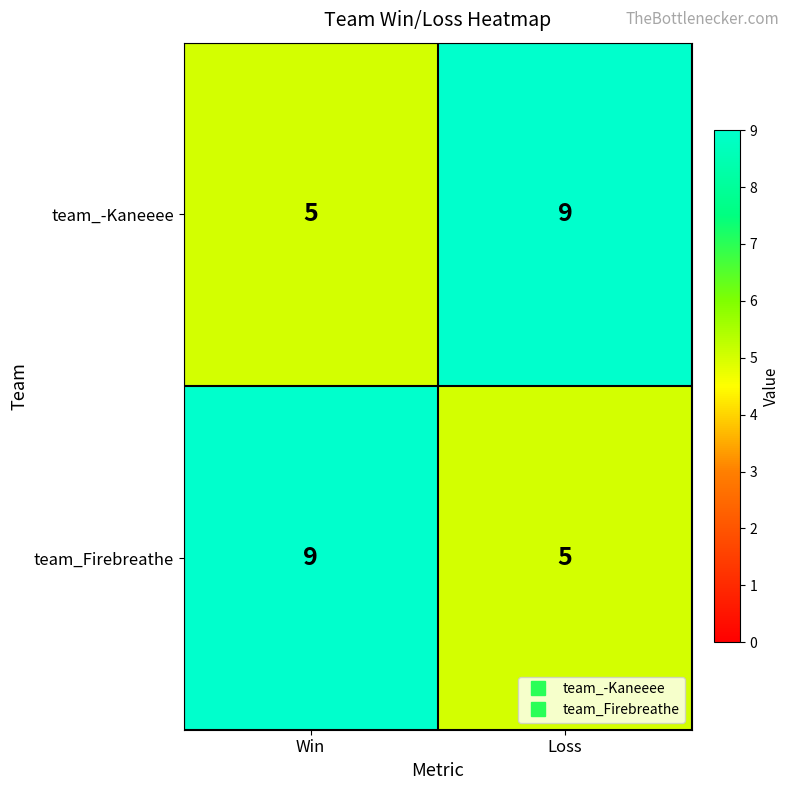

What is the difference between the highest and lowest values at Loss?

4